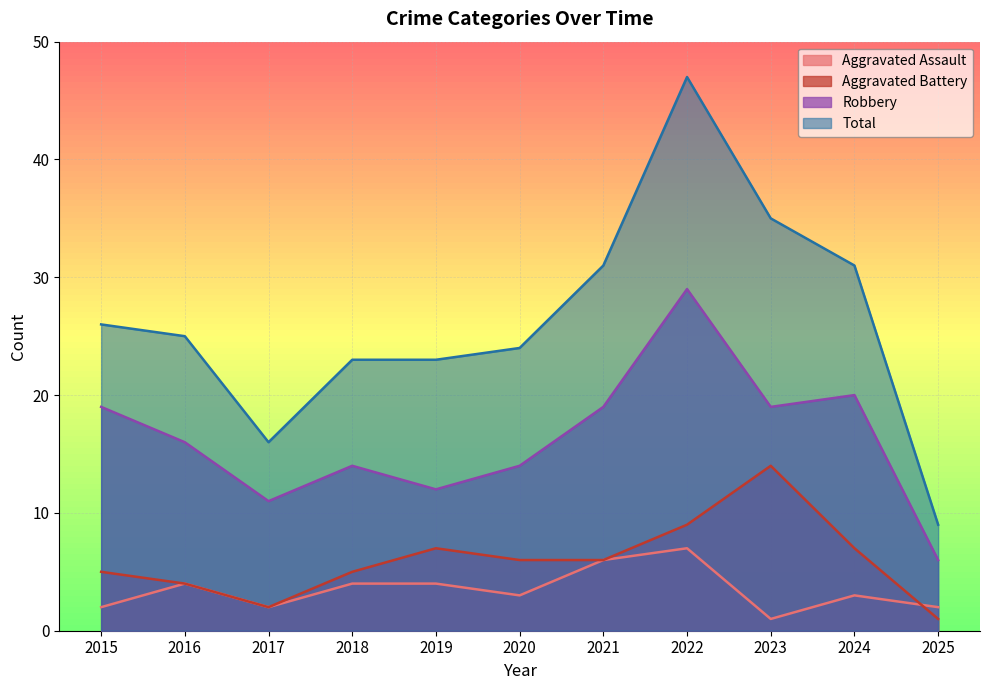

In Total, how many points are higher than both neighbors (excluding endpoints)?

1